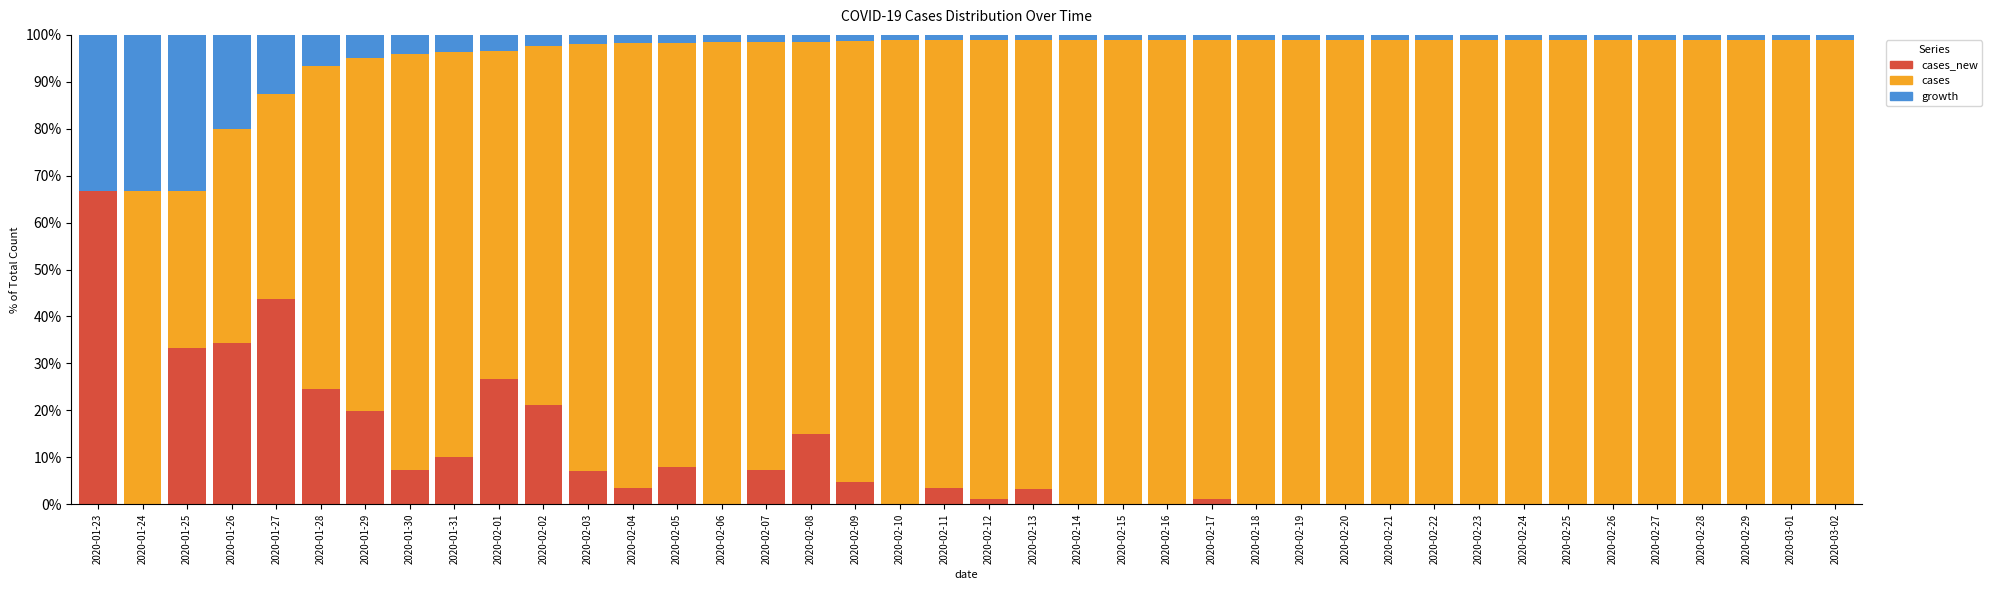

What is the total value across all series at 2020-01-23?

100.0